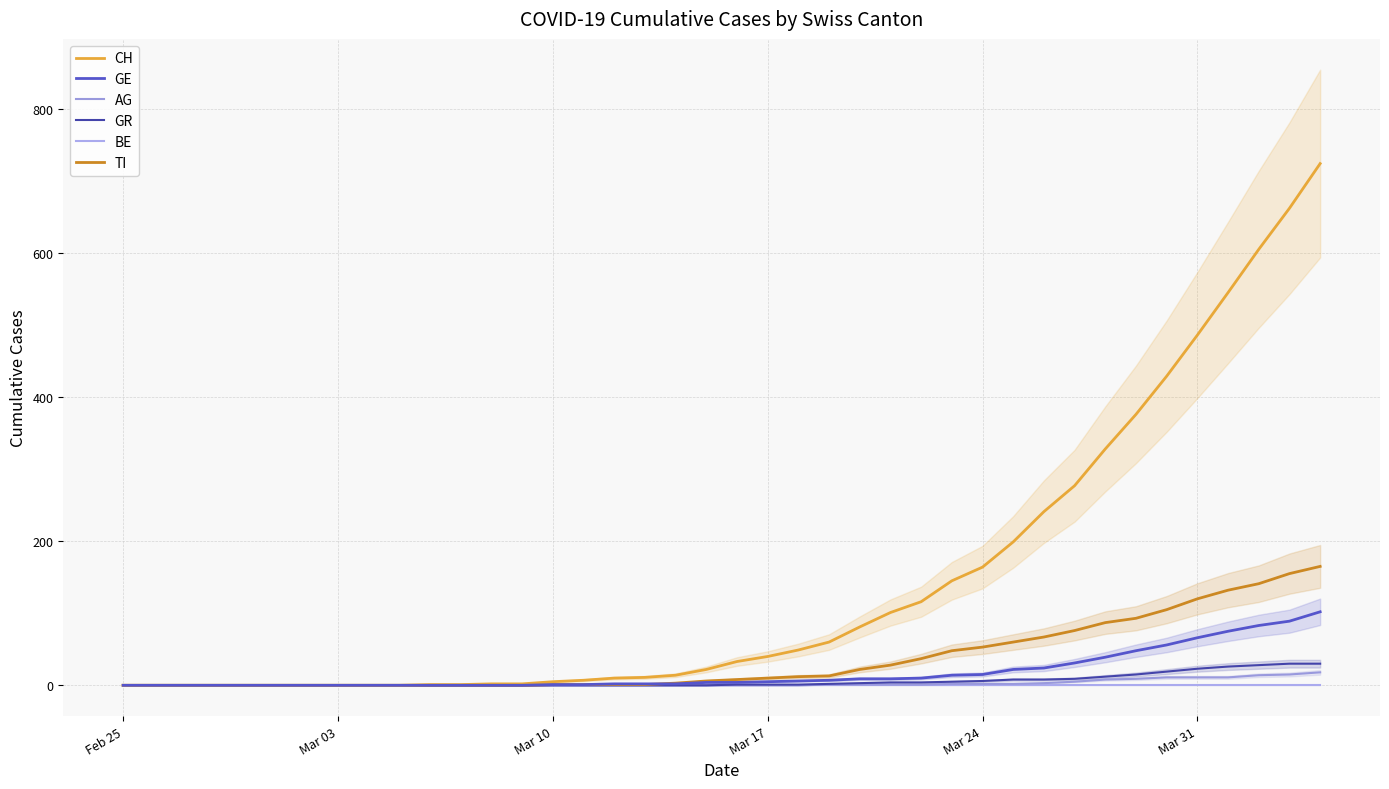

Count the number of data series in this chart.

6